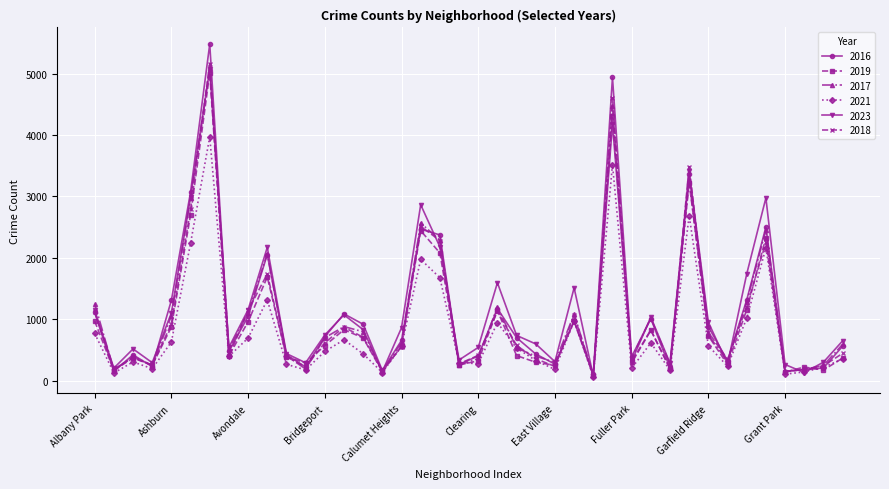

Which series has the widest spread of values?

2016